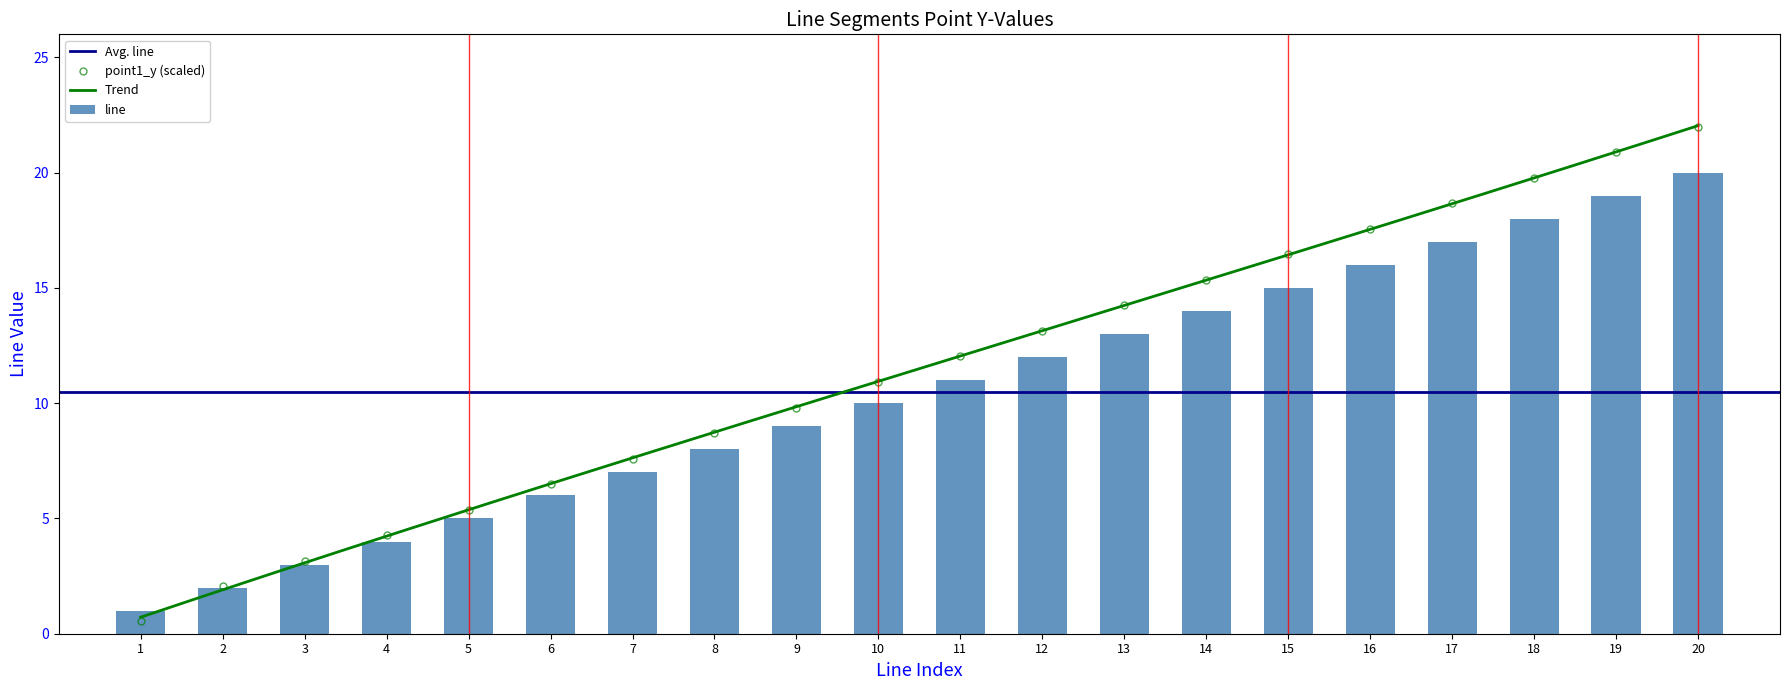

What is the difference between the maximum and minimum values?

19